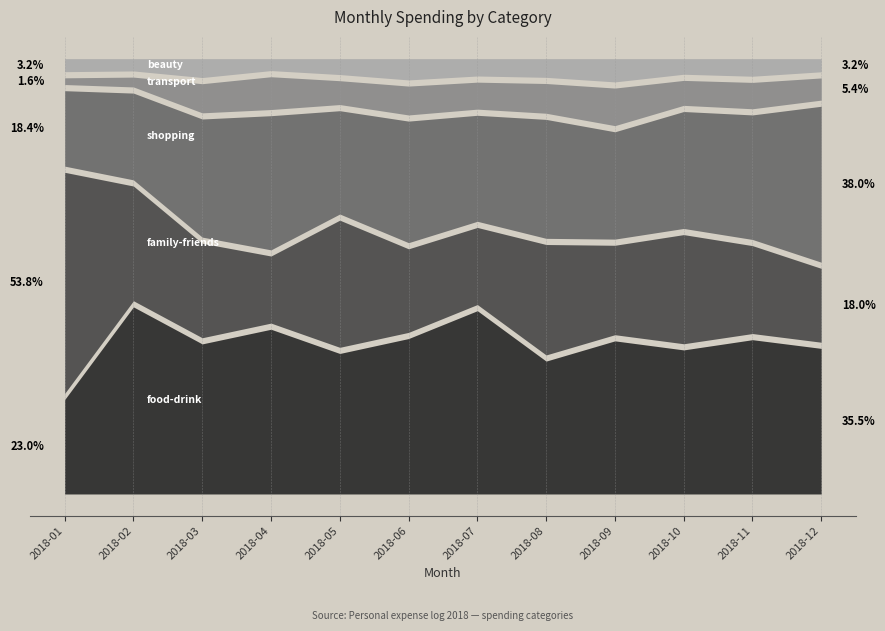

Between 2018-08 and 2018-01, which is larger?

2018-08